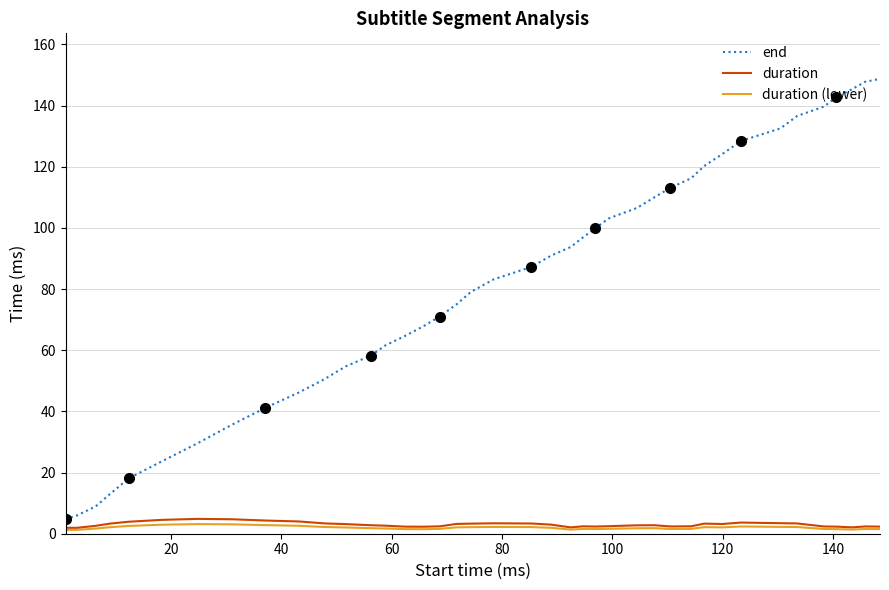

In duration, how many points are higher than both neighbors (excluding endpoints)?

7